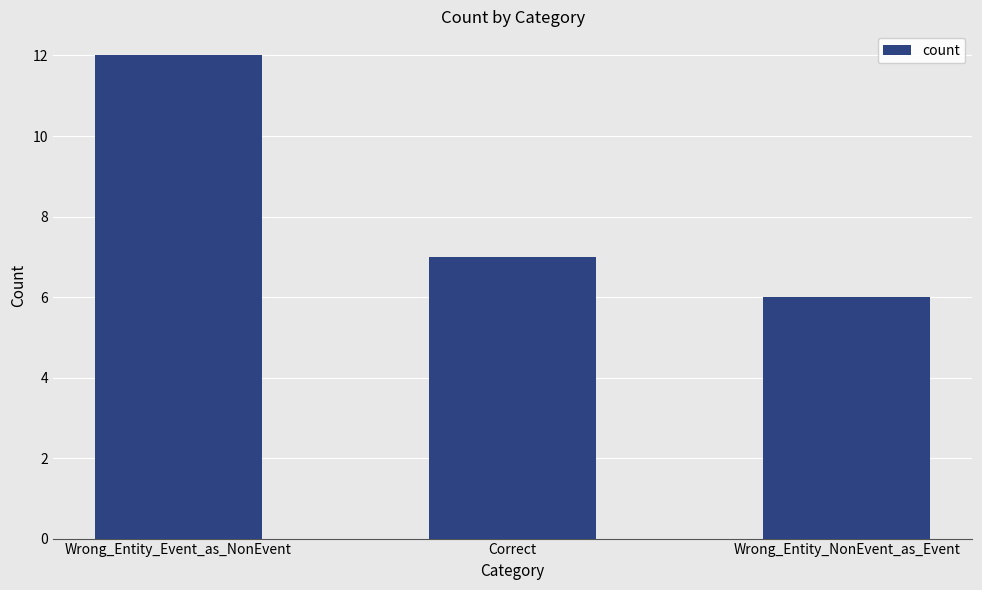

The value at Wrong_Entity_Event_as_NonEvent is 12. True or false?

True